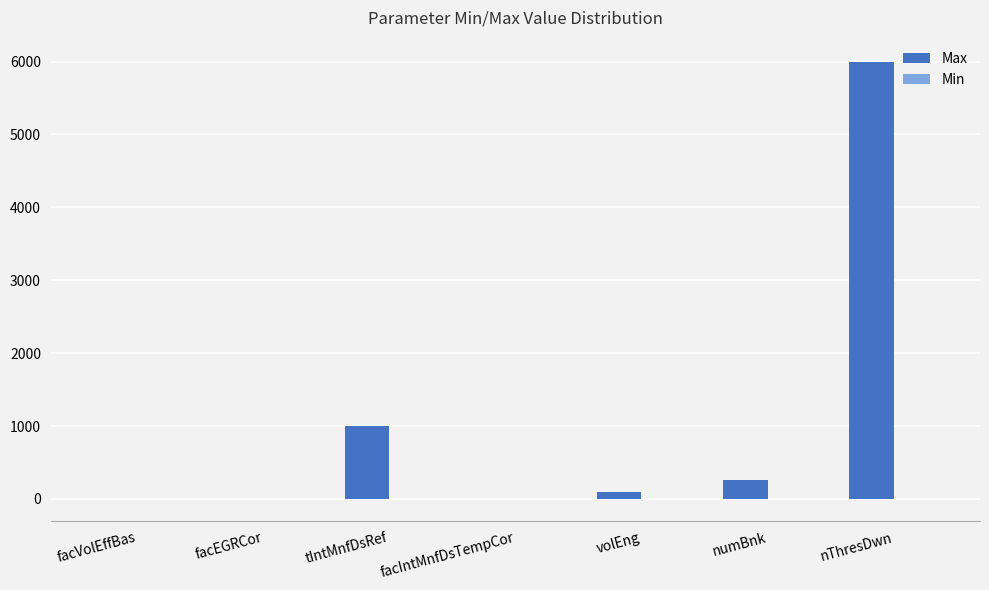

Which series changed the most between facEGRCor and tIntMnfDsRef?

Max